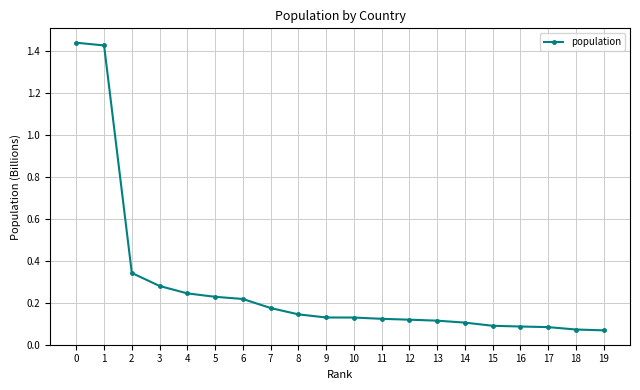

True or false: the data shows 0.2 at 8.

False